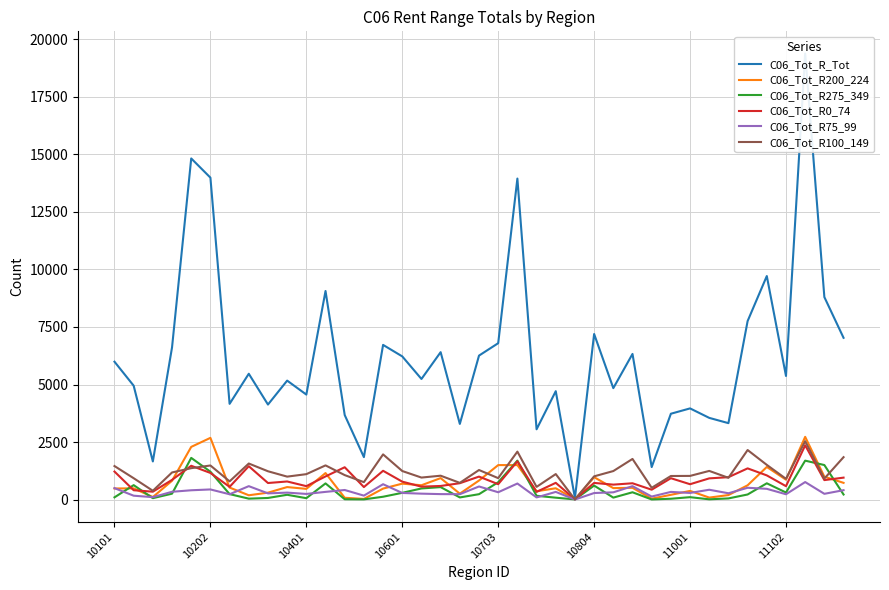

Is the value of C06_Tot_R75_99 at 10 greater than the value of C06_Tot_R_Tot at 34?

No